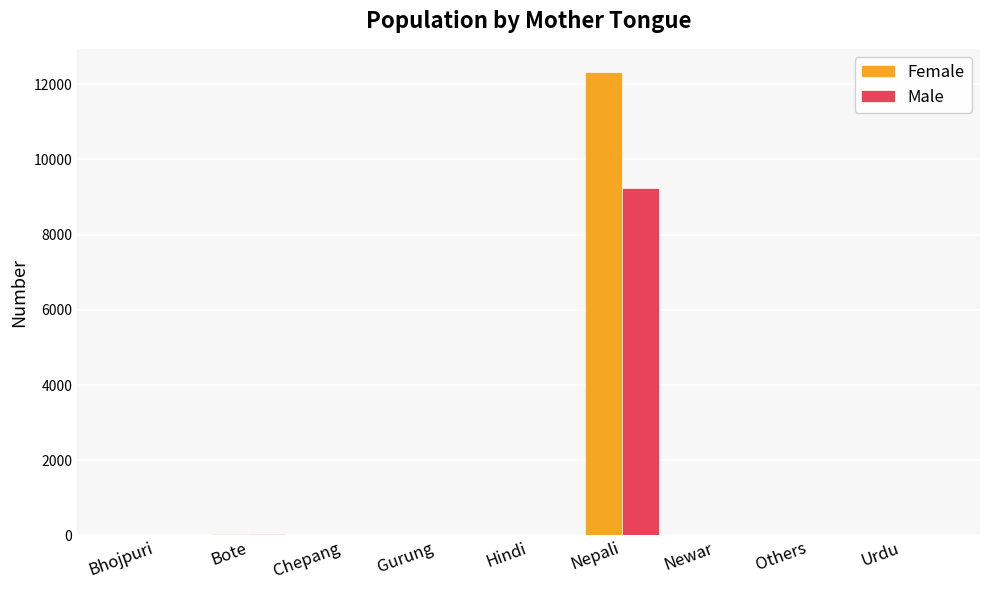

What is the sum of all Female values?

12432